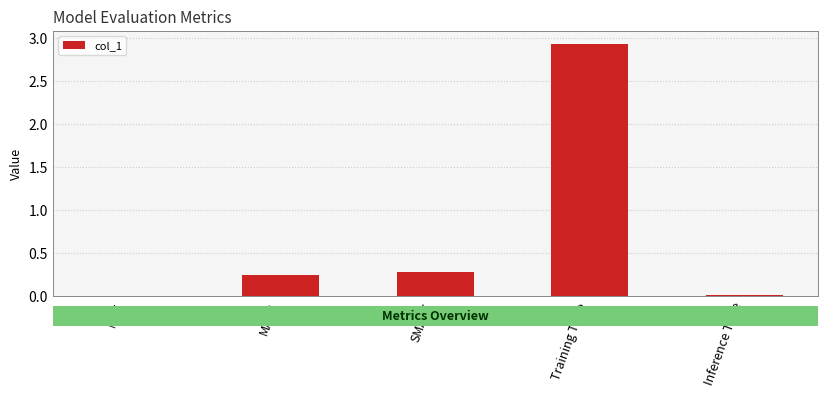

What is the sum of all values?

3.5